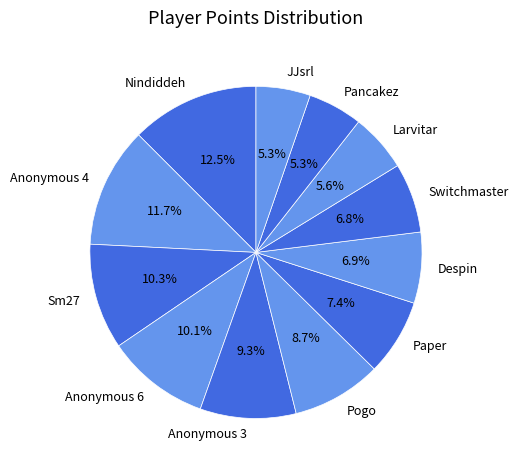

Which has a higher value, Nindiddeh or Anonymous 4?

Nindiddeh